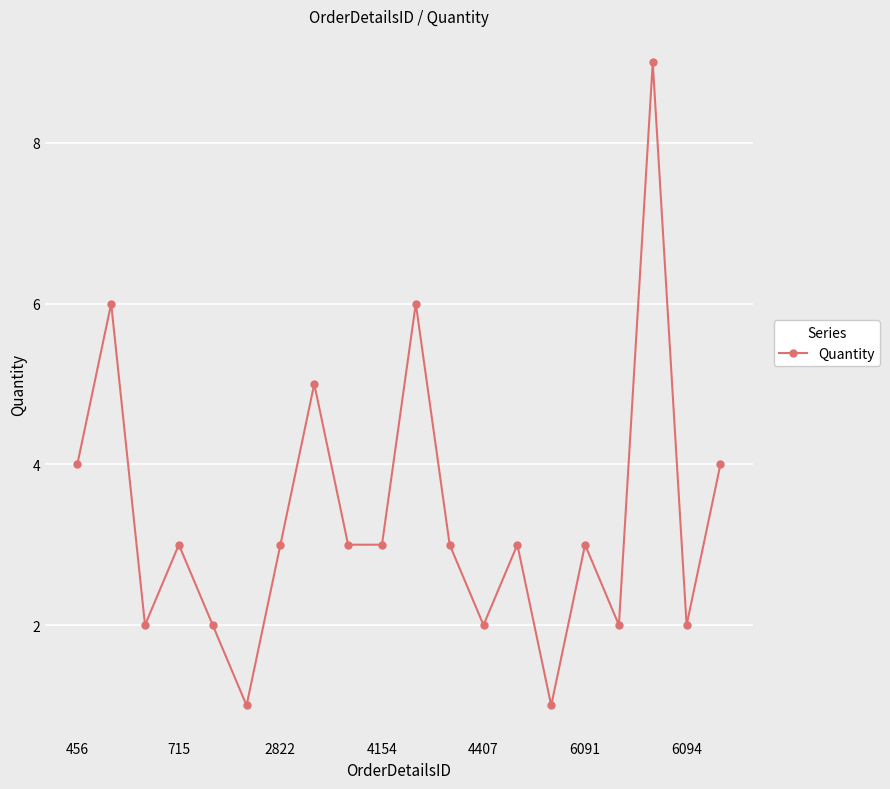

How many interior local peaks (higher than both neighbors) does the data have?

7